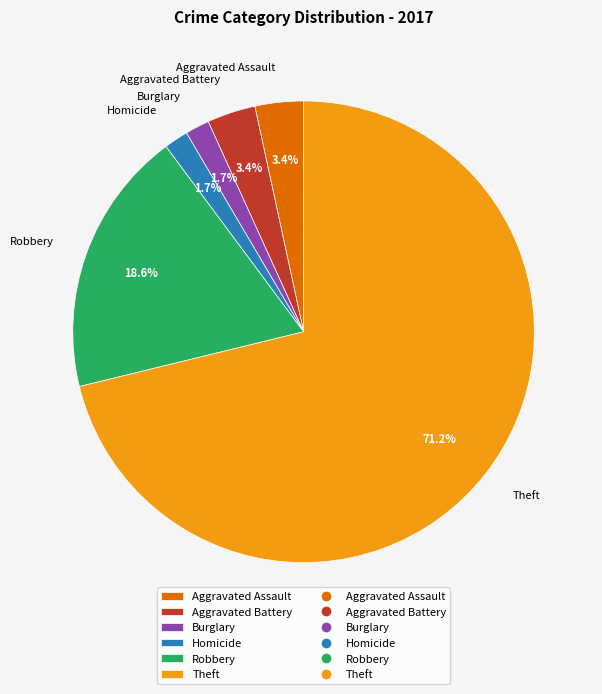

Which slice is the largest?

Theft